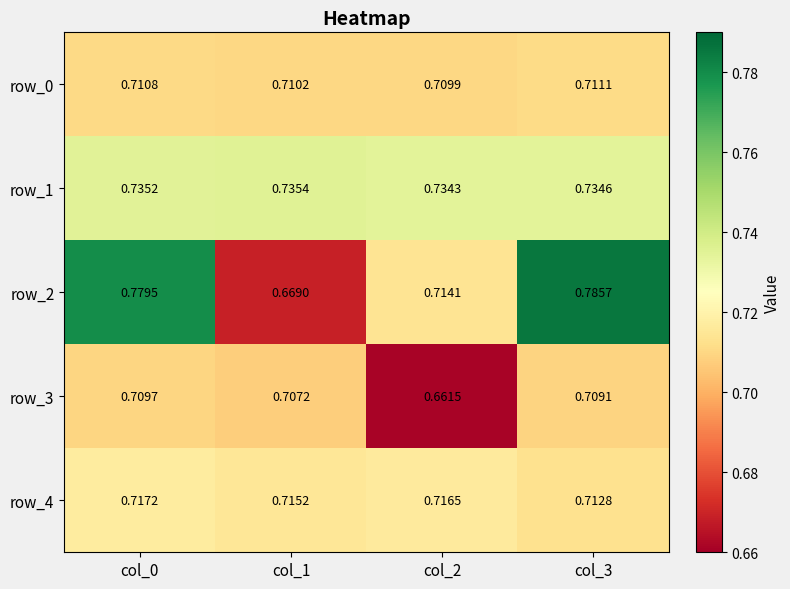

Is the value of row_3 at col_0 greater than the value of row_0 at col_3?

No